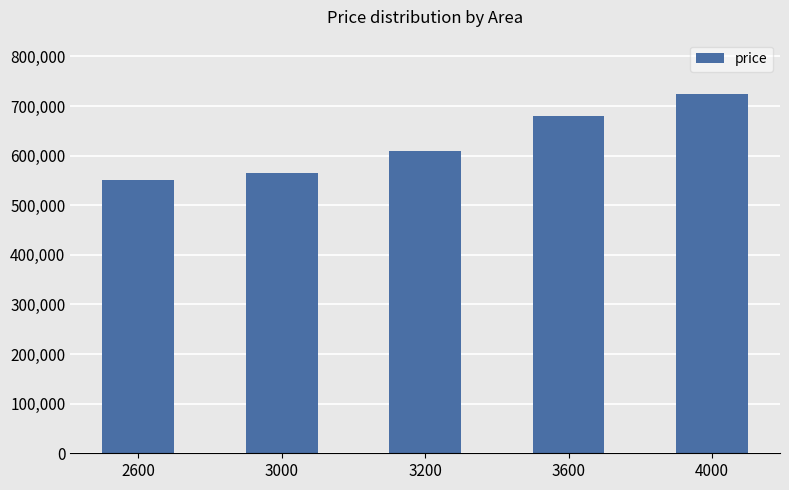

Read the value at 3000.

565000